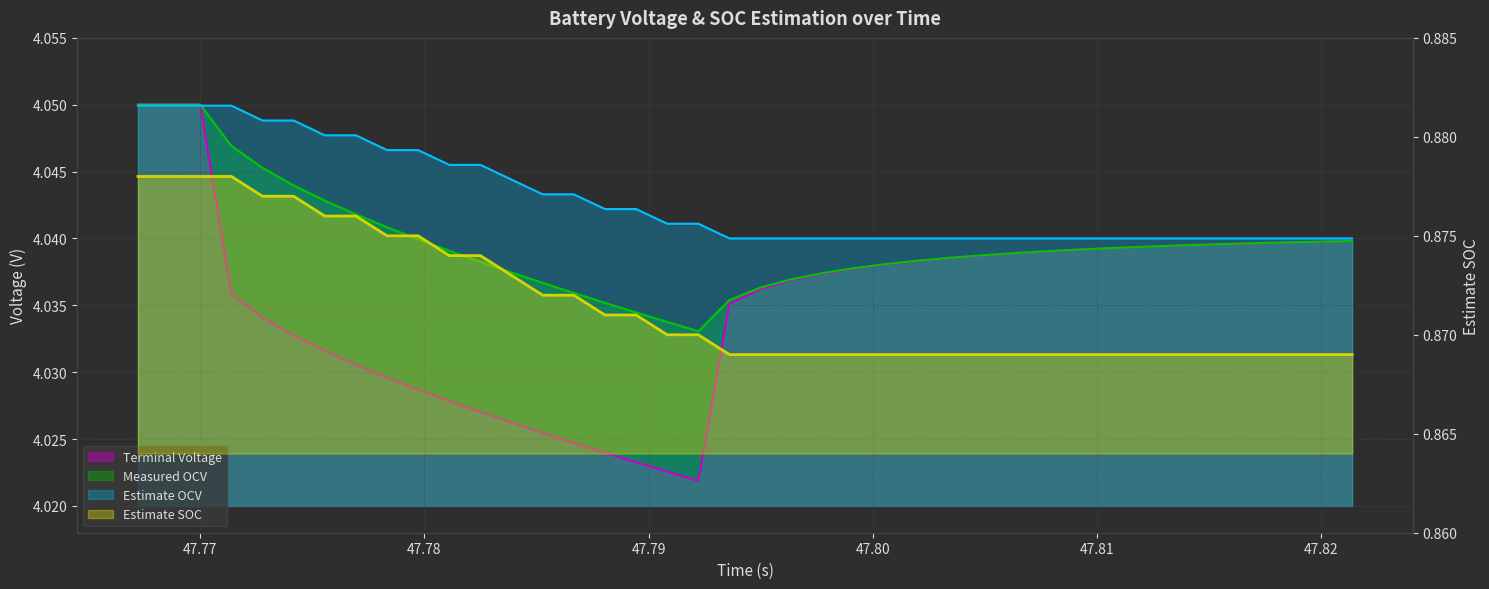

How many interior local peaks does the Measured OCV line series have?

1